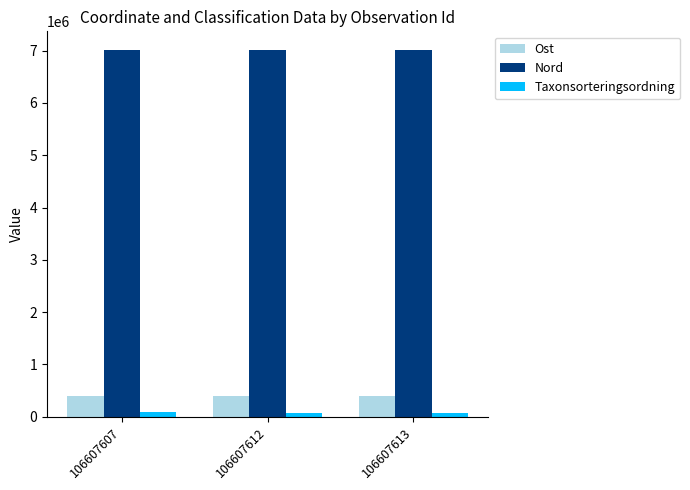

What is the difference between the second highest and minimum values in the Ost series?

9.7